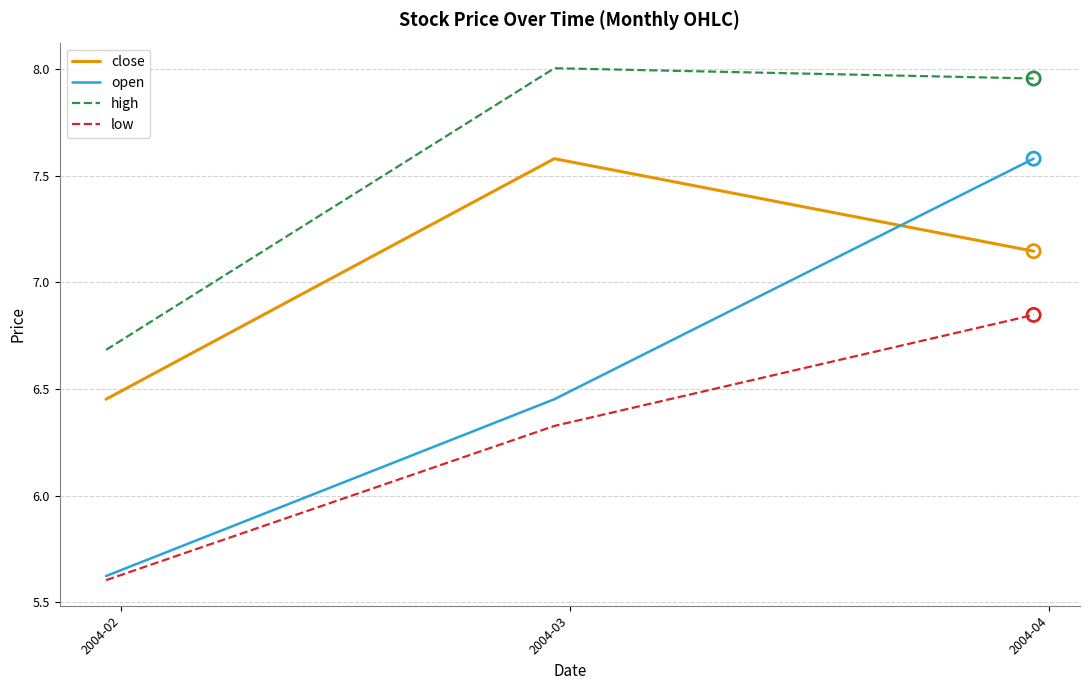

Which series has the widest spread of values?

open